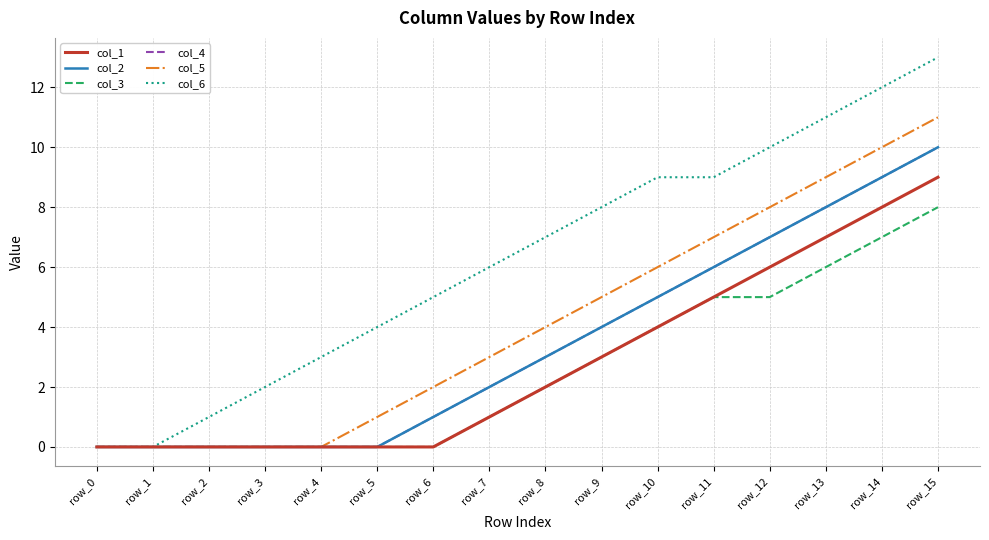

Does the chart have visible grid lines?

Yes